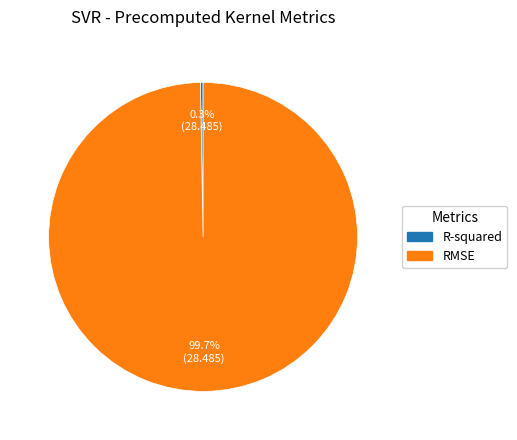

Which slice is the largest?

RMSE